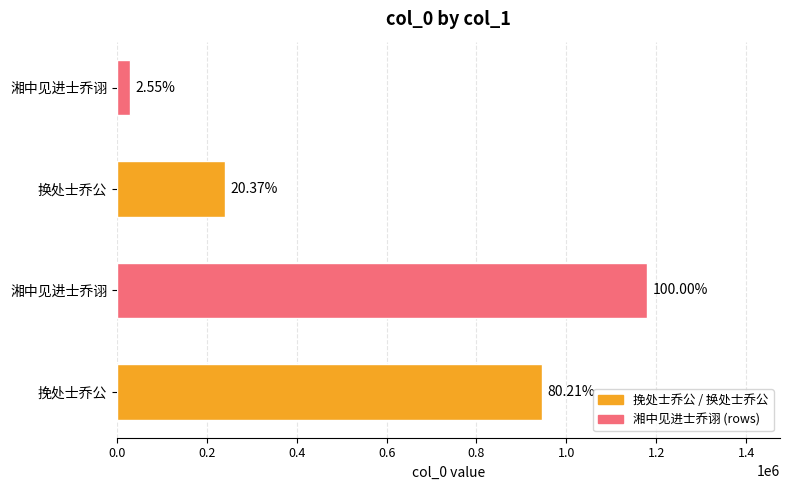

What is the maximum value shown in the chart?

1180176